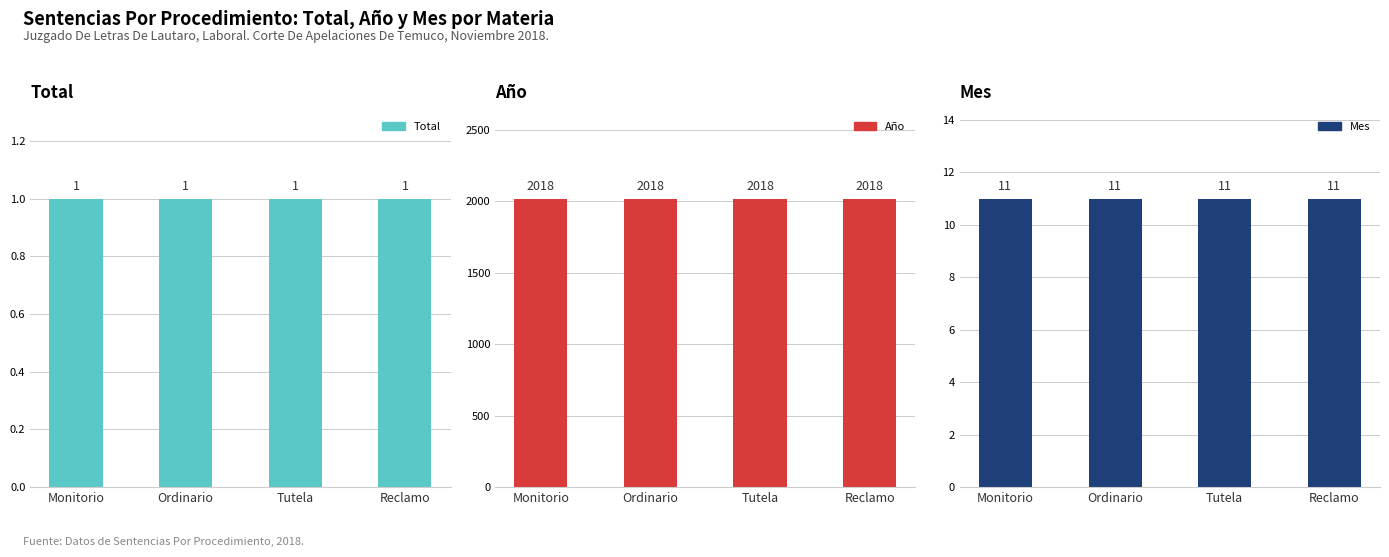

Reading right to left, what are all the values shown in this chart?

Total: Reclamo=1	Tutela=1	Ordinario=1	Monitorio=1
Año: Reclamo=2018	Tutela=2018	Ordinario=2018	Monitorio=2018
Mes: Reclamo=11	Tutela=11	Ordinario=11	Monitorio=11